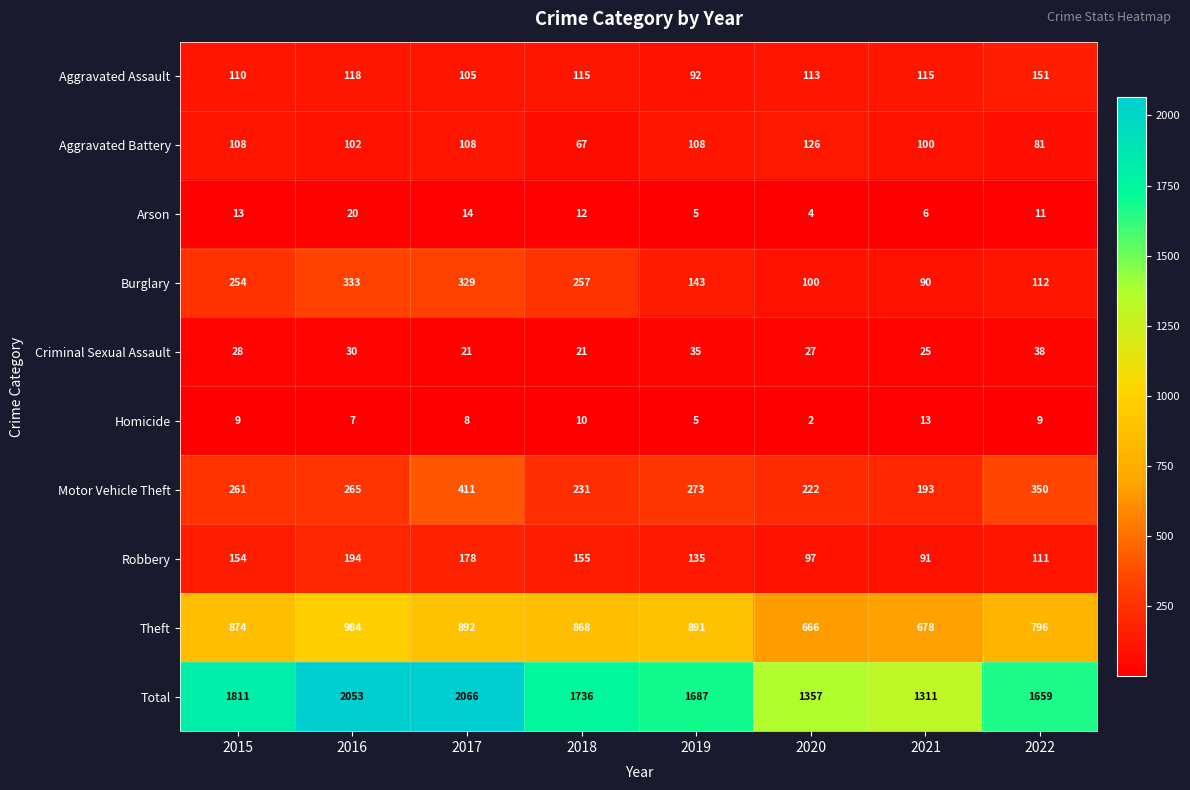

The value of Total at 2022 is 499. True or false?

False